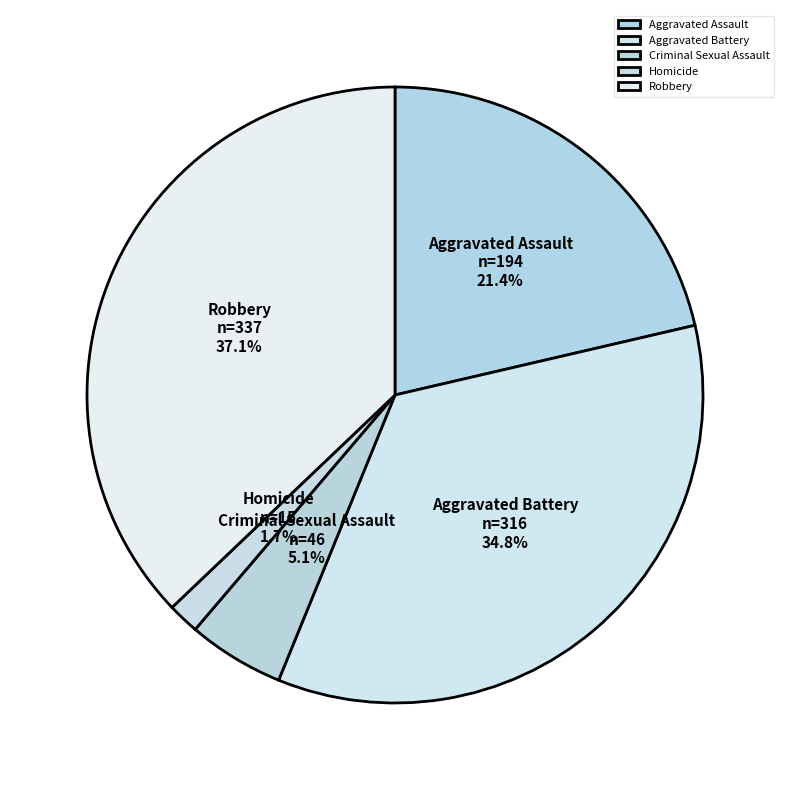

To the nearest percent, what percentage of the pie is Homicide?

2%